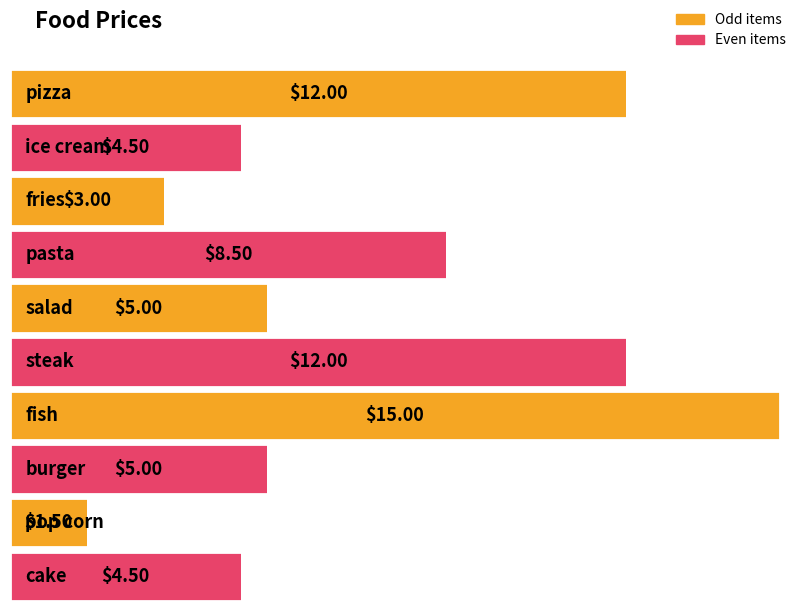

What is the label of the 4th bar from the right?

fish